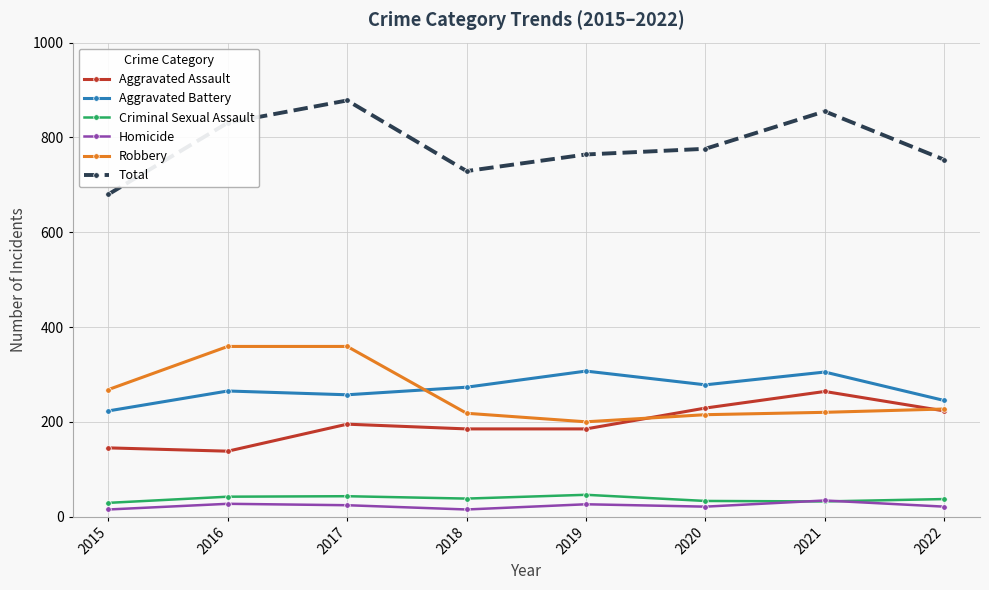

What is the value of the Homicide point at the 4th from the left?

15